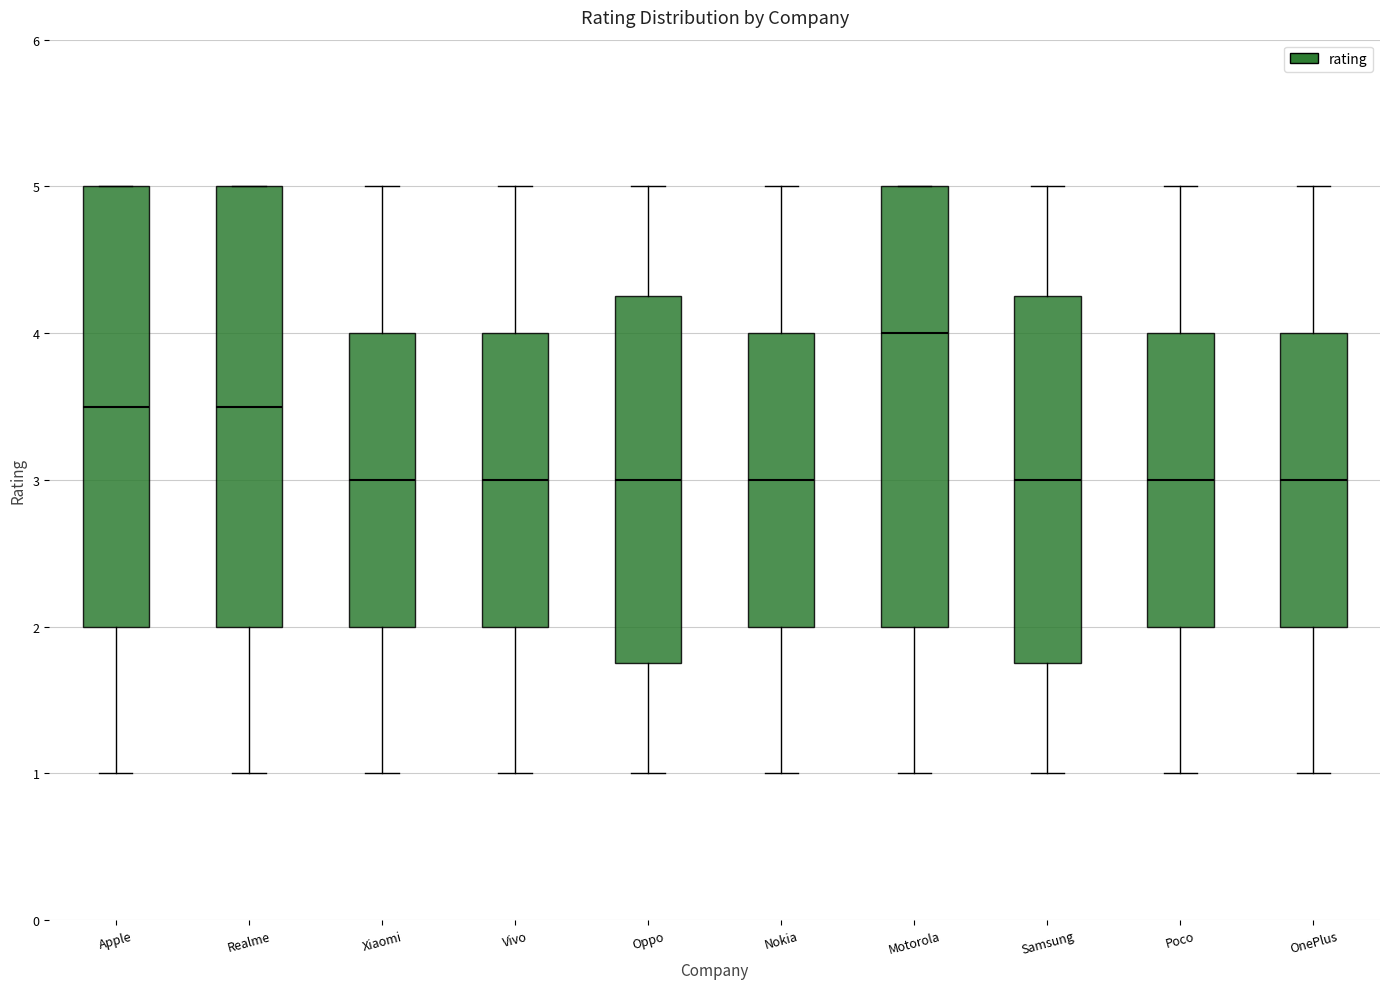

Which box has the highest median line?

Motorola